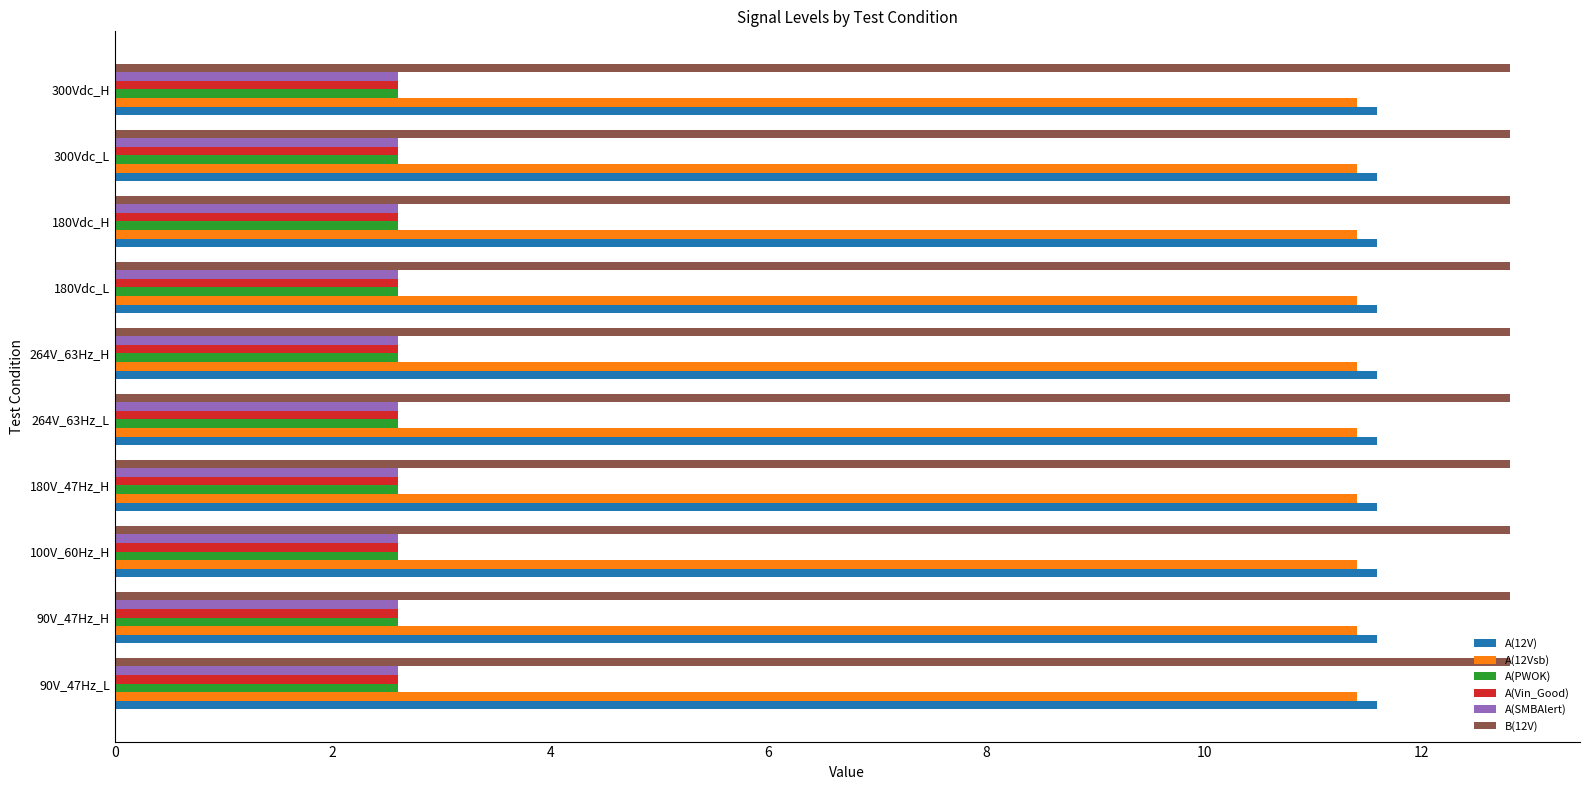

What is the difference between the highest and lowest values at 90V_47Hz_L?

10.2